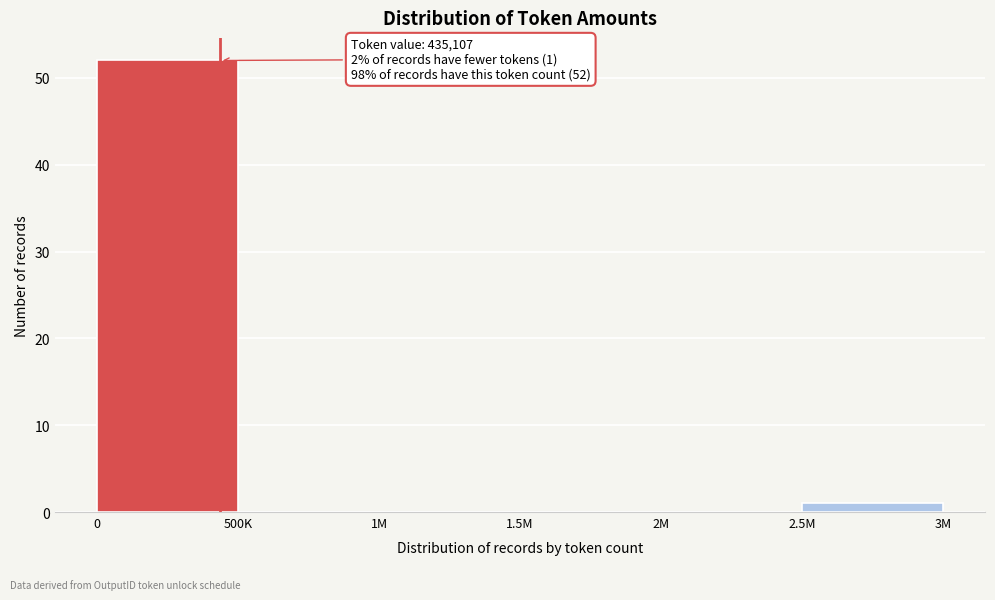

Reading left to right, what are all the values shown in this chart?

0=52	500K=0	1M=0	1.5M=0	2M=0	2.5M=1